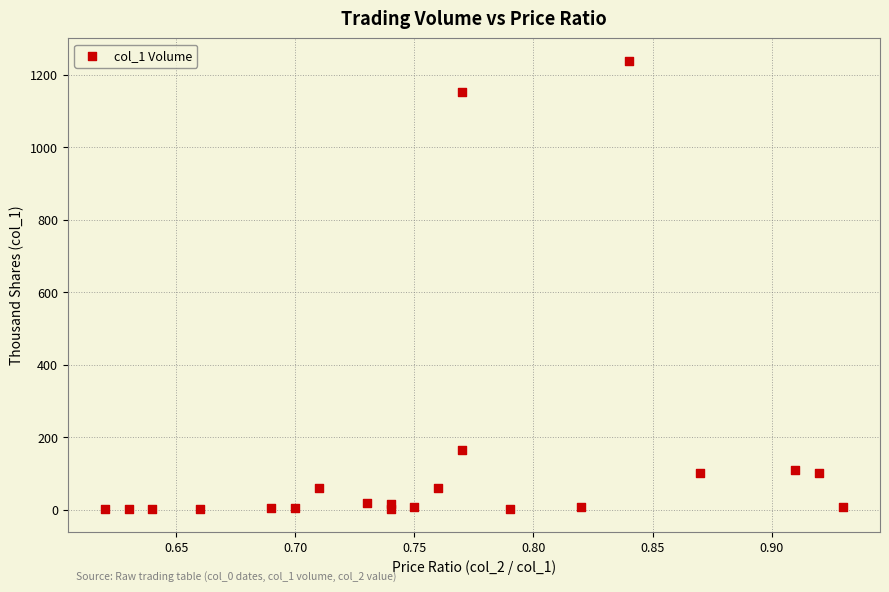

What is the range of Y values (max minus min)?

1237